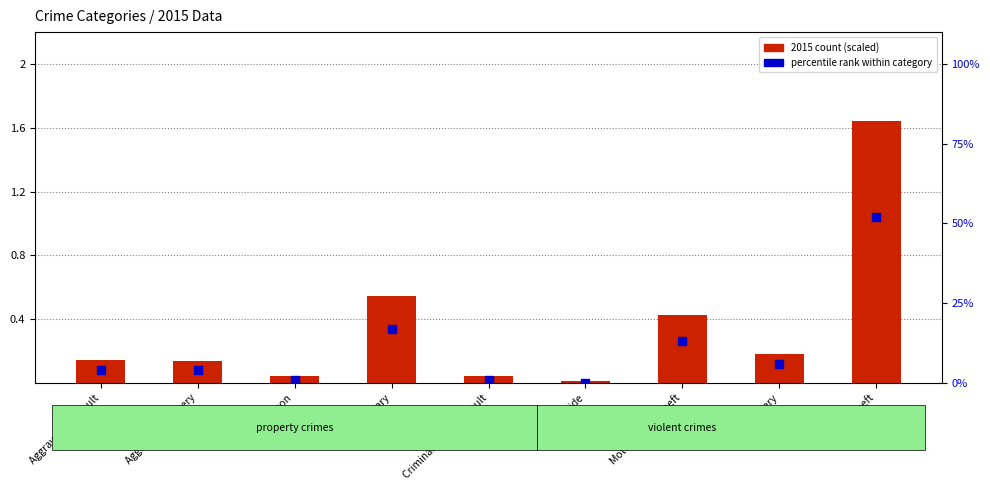

Which series has the widest spread of Y values?

percentile rank within category